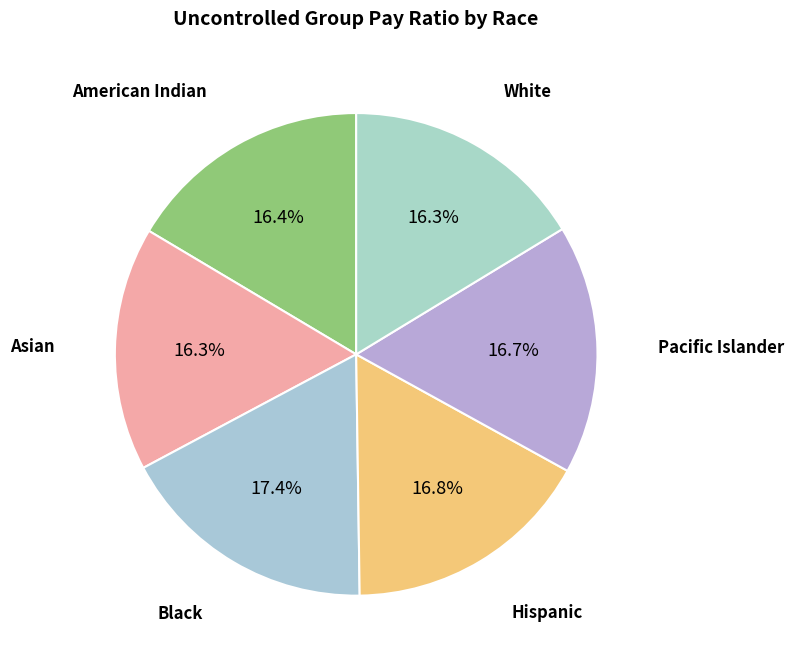

How many slices are in this pie chart?

6